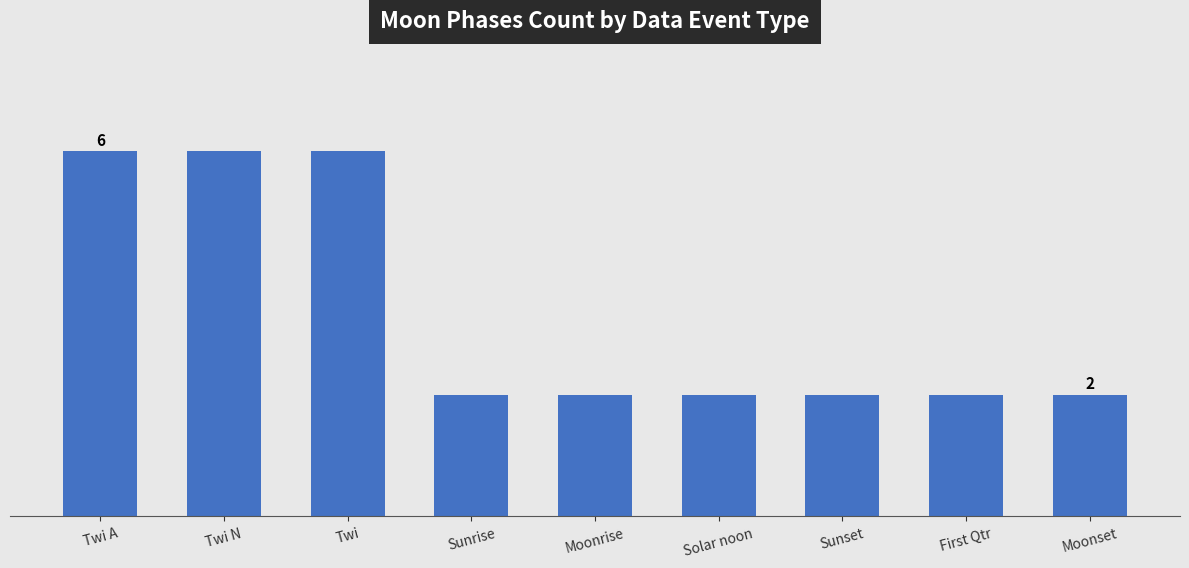

Are the bars horizontal?

No